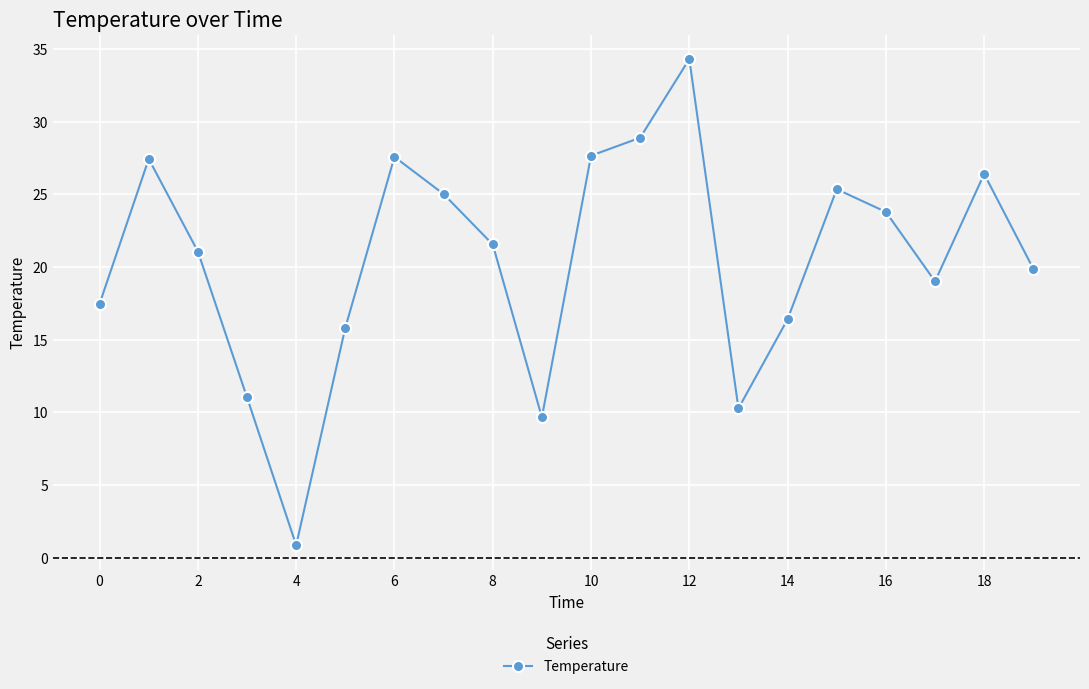

What is the sum of all values?

409.3